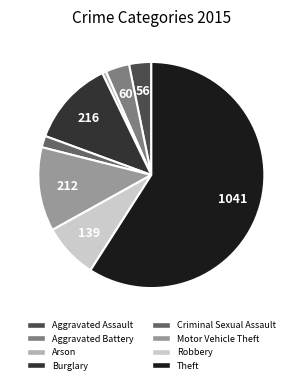

Between Burglary and Theft, which is larger?

Theft